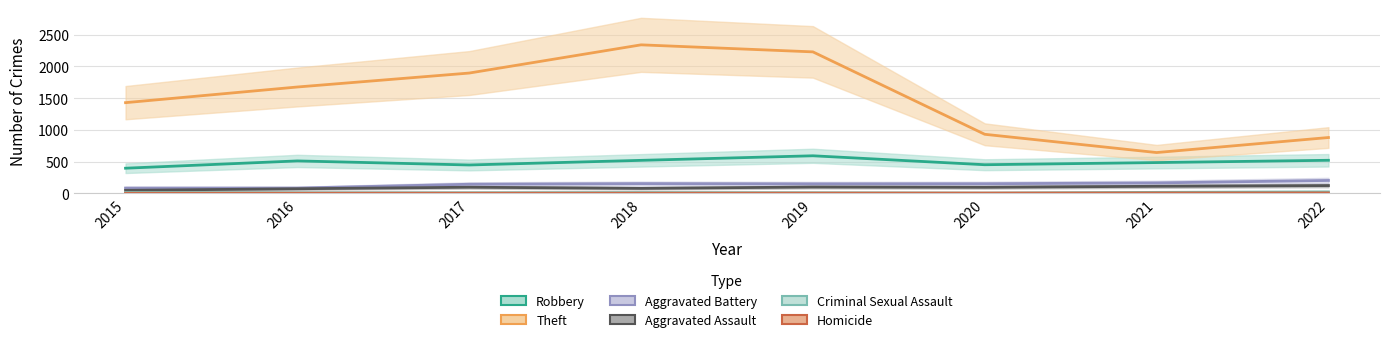

Read the Criminal Sexual Assault value at 2015.

12